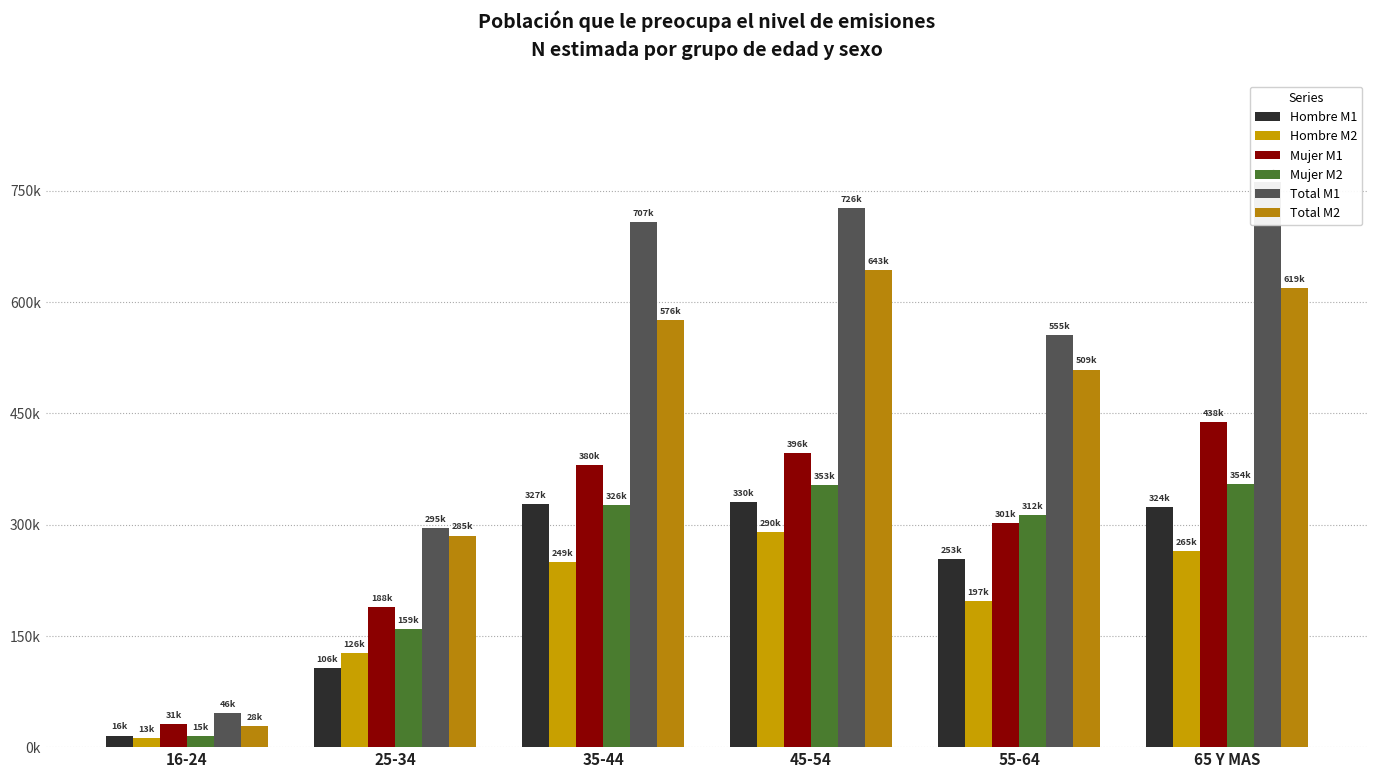

True or false: Hombre M2 has a value of 90369 at 55-64.

False